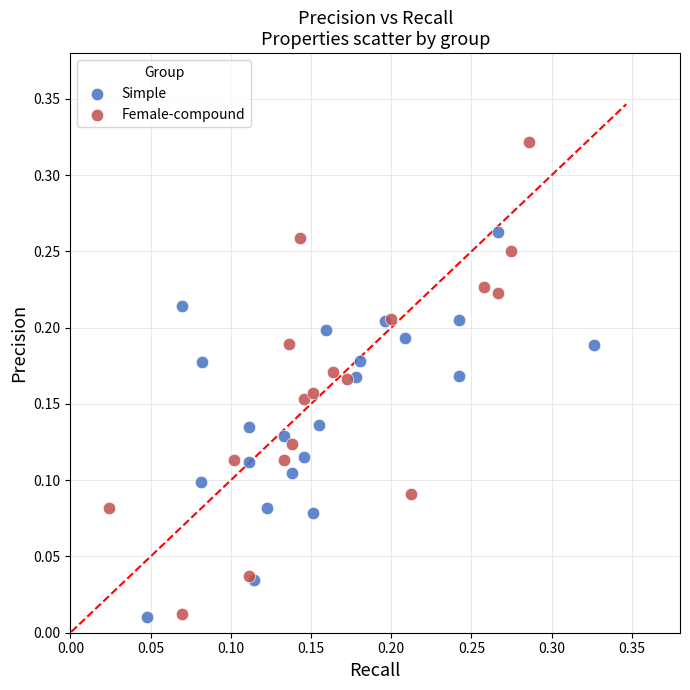

Which series has the largest Y range (max minus min)?

Female-compound